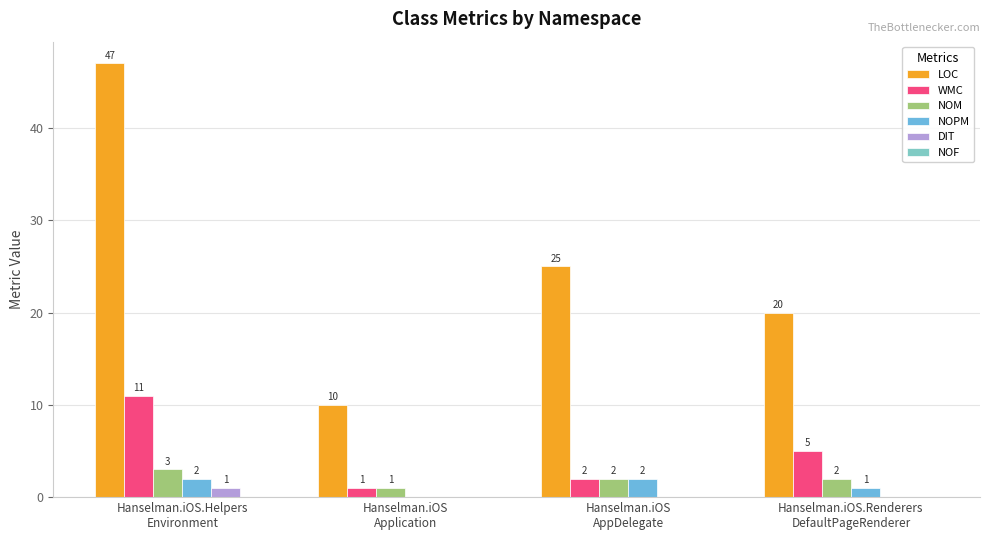

What is the label of the 2nd bar from the right?

Hanselman.iOS
AppDelegate